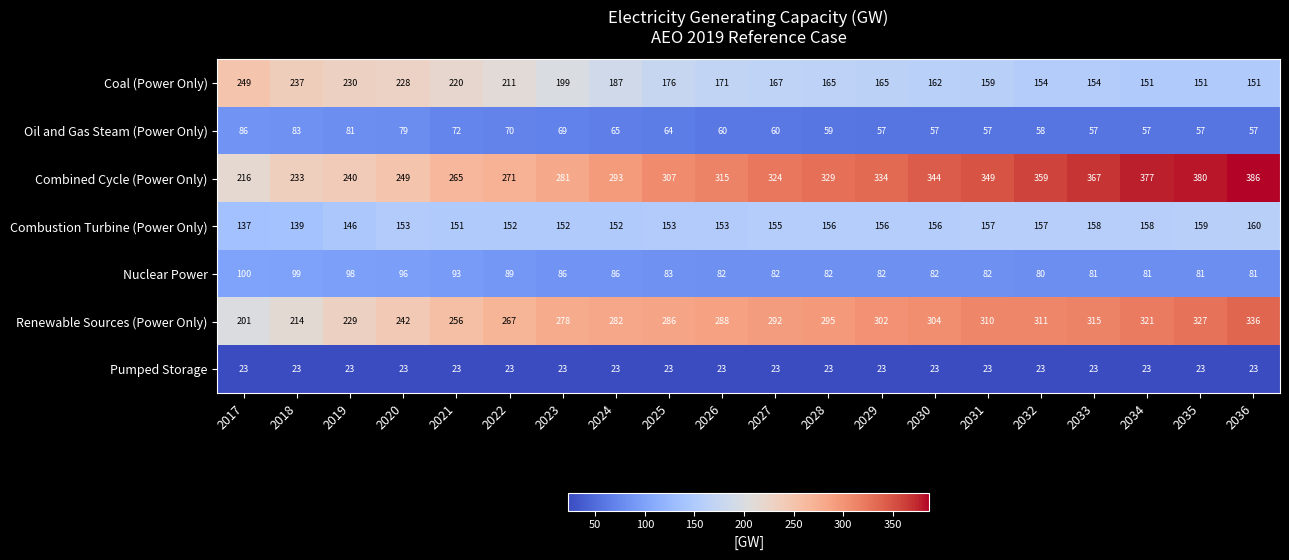

What is the average value of the Nuclear Power series?

86